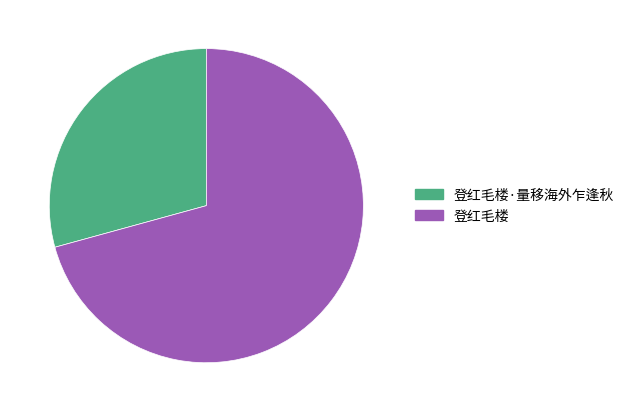

Approximately how many times larger is the value at 登红毛楼·量移海外乍逢秋 compared to 登红毛楼?

0.4